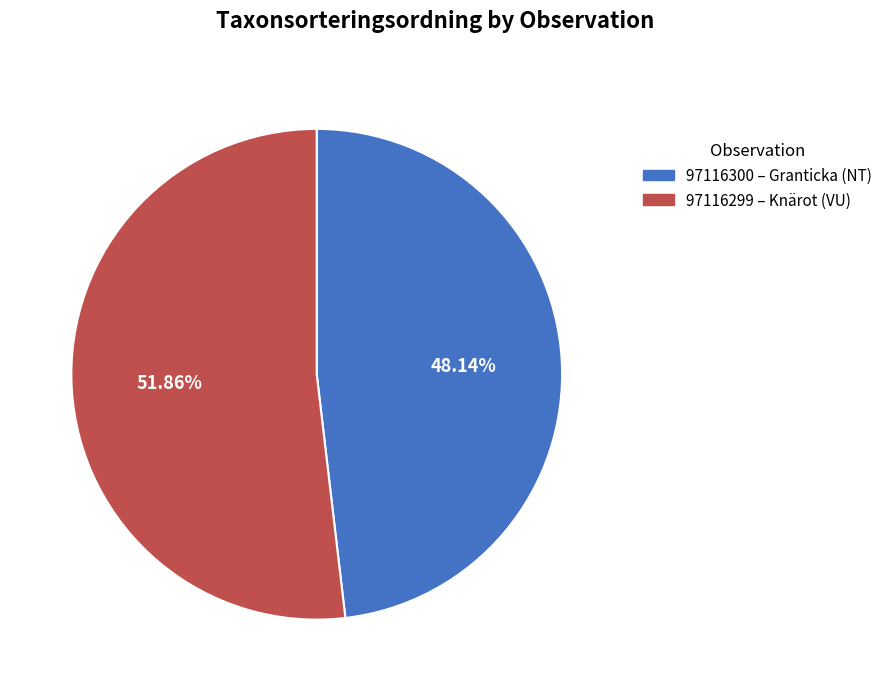

How many segments does this pie chart have?

2